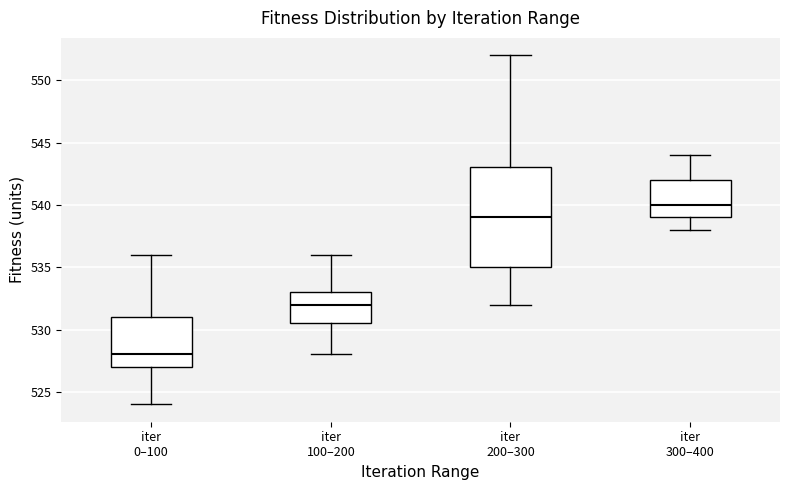

Comparing the boxes themselves (not the whiskers), which one is the tallest?

iter 200–300